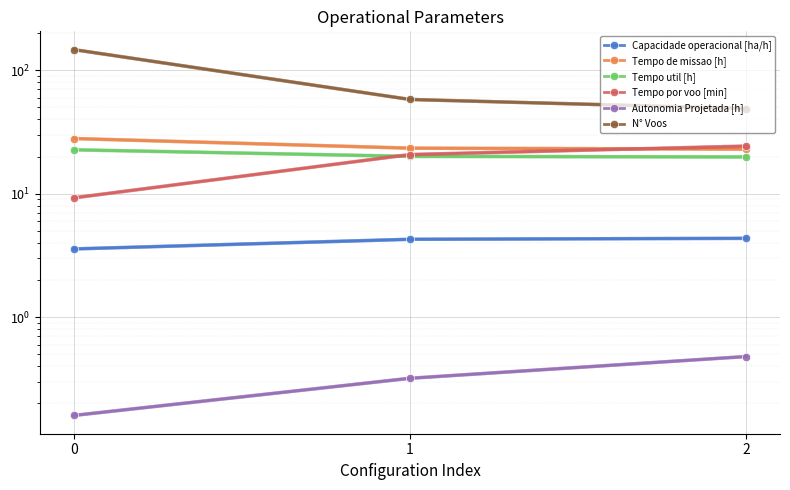

What is the lowest value of the N° Voos series?

49.0